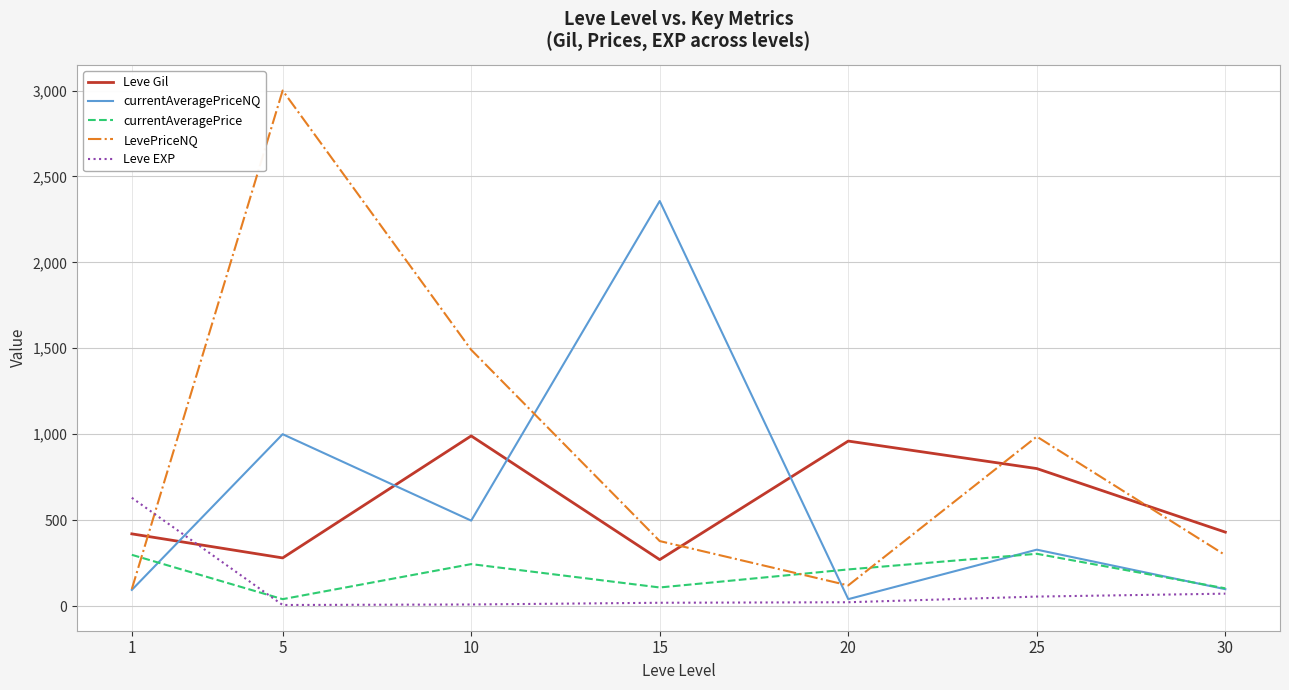

The currentAveragePriceNQ series shows 98 at 30. True or false?

True